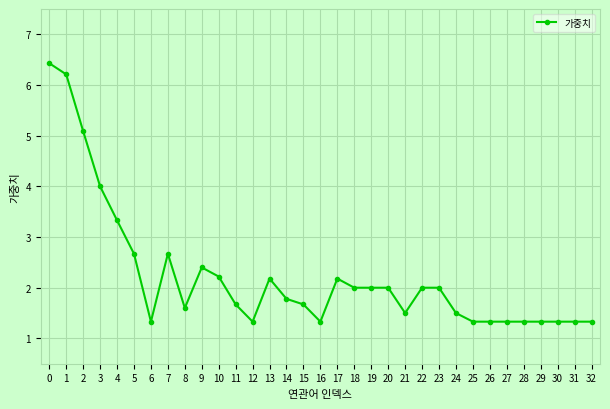

What value does the data have at 24?

1.5